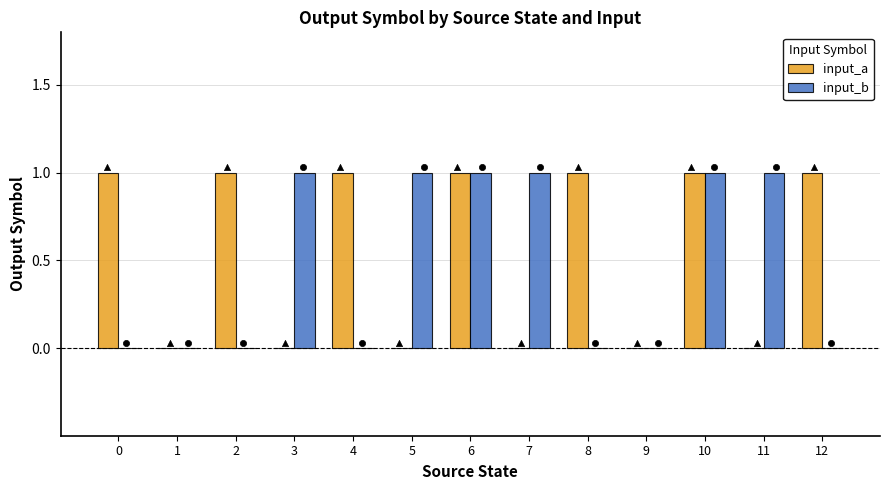

What is the total value across all series at 2?

1